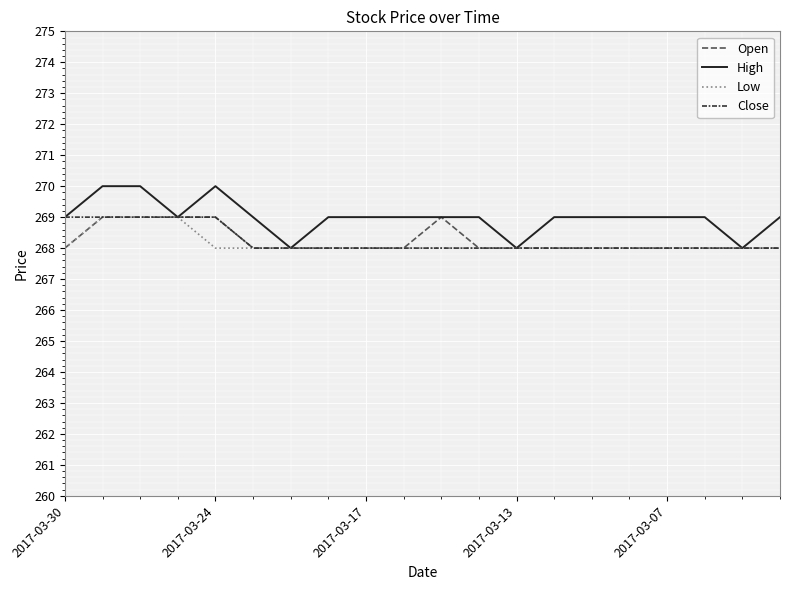

What is the lowest value of the High series?

268